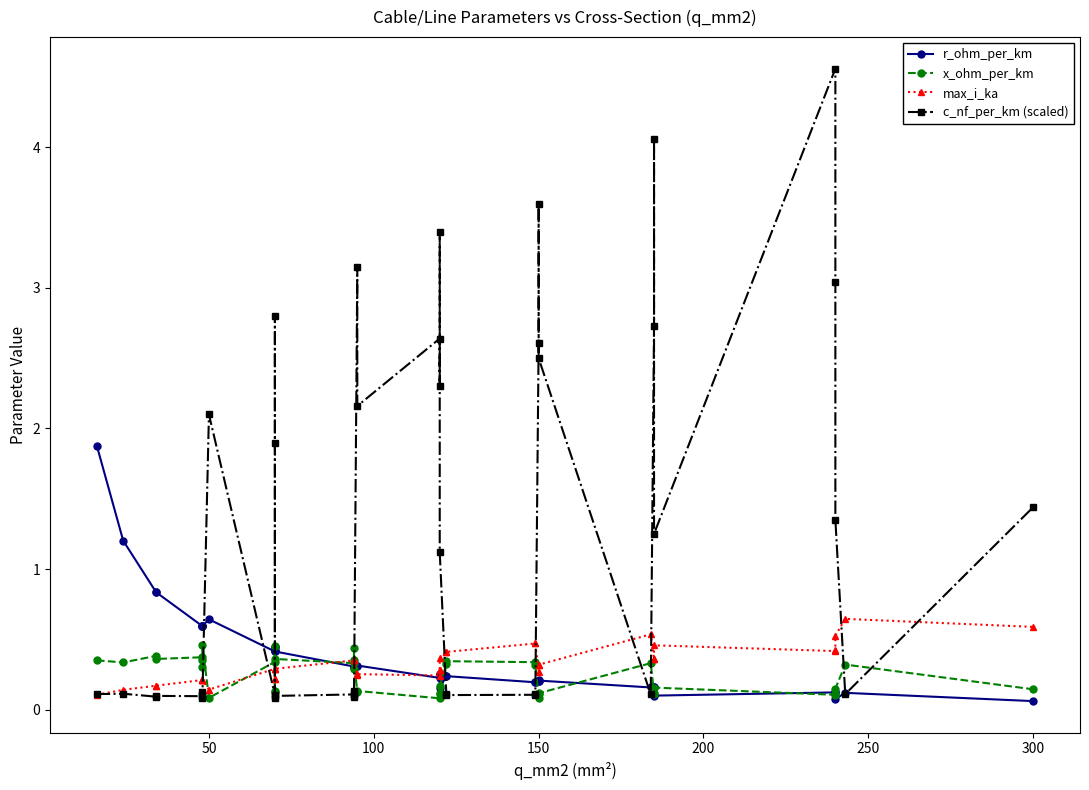

Which series has the largest total across all categories?

c_nf_per_km (scaled)